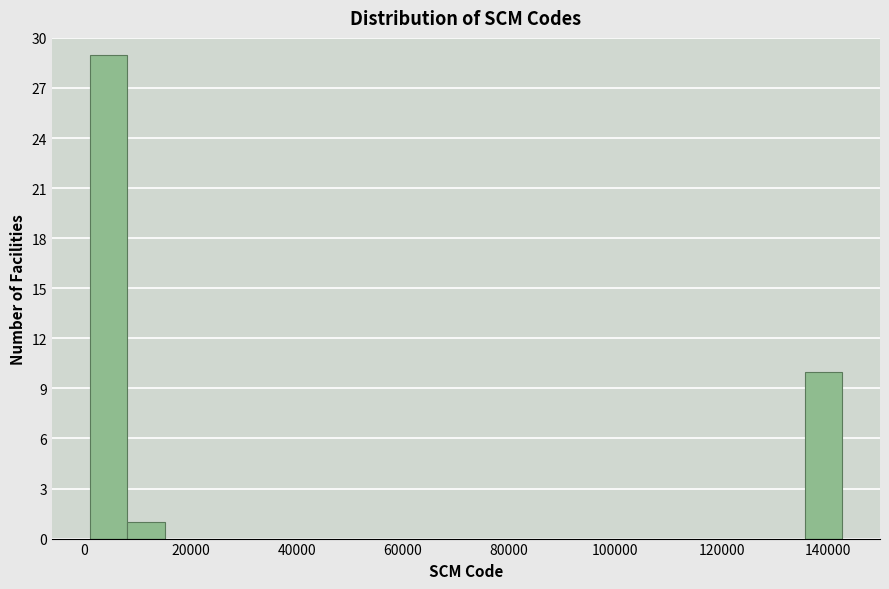

Read against the x-axis, roughly where is the centre of the tallest bar?

4000